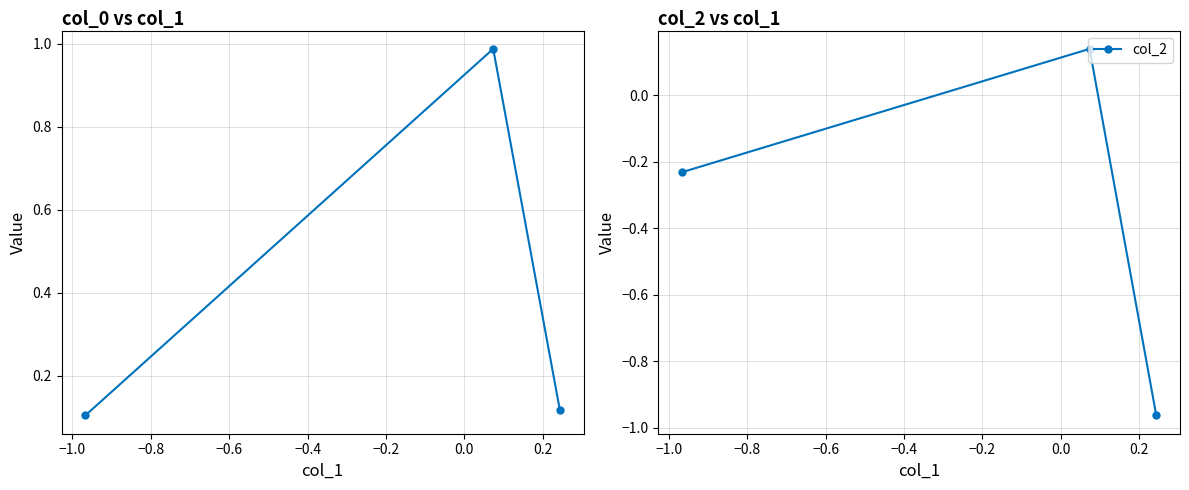

What is the value of the col_2 point at the 1st from the left?

-1.0